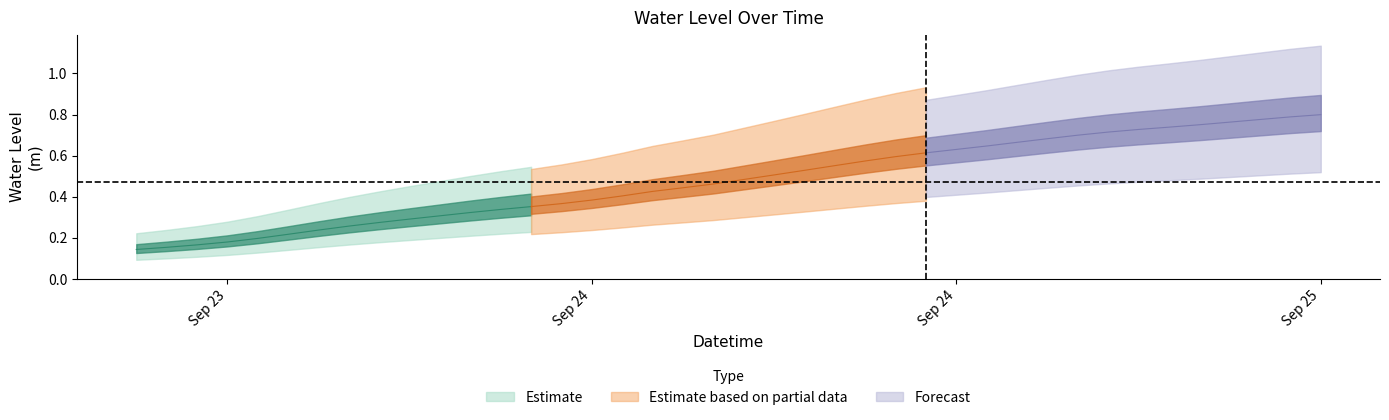

What is the value of the 3rd point from the left?

0.2